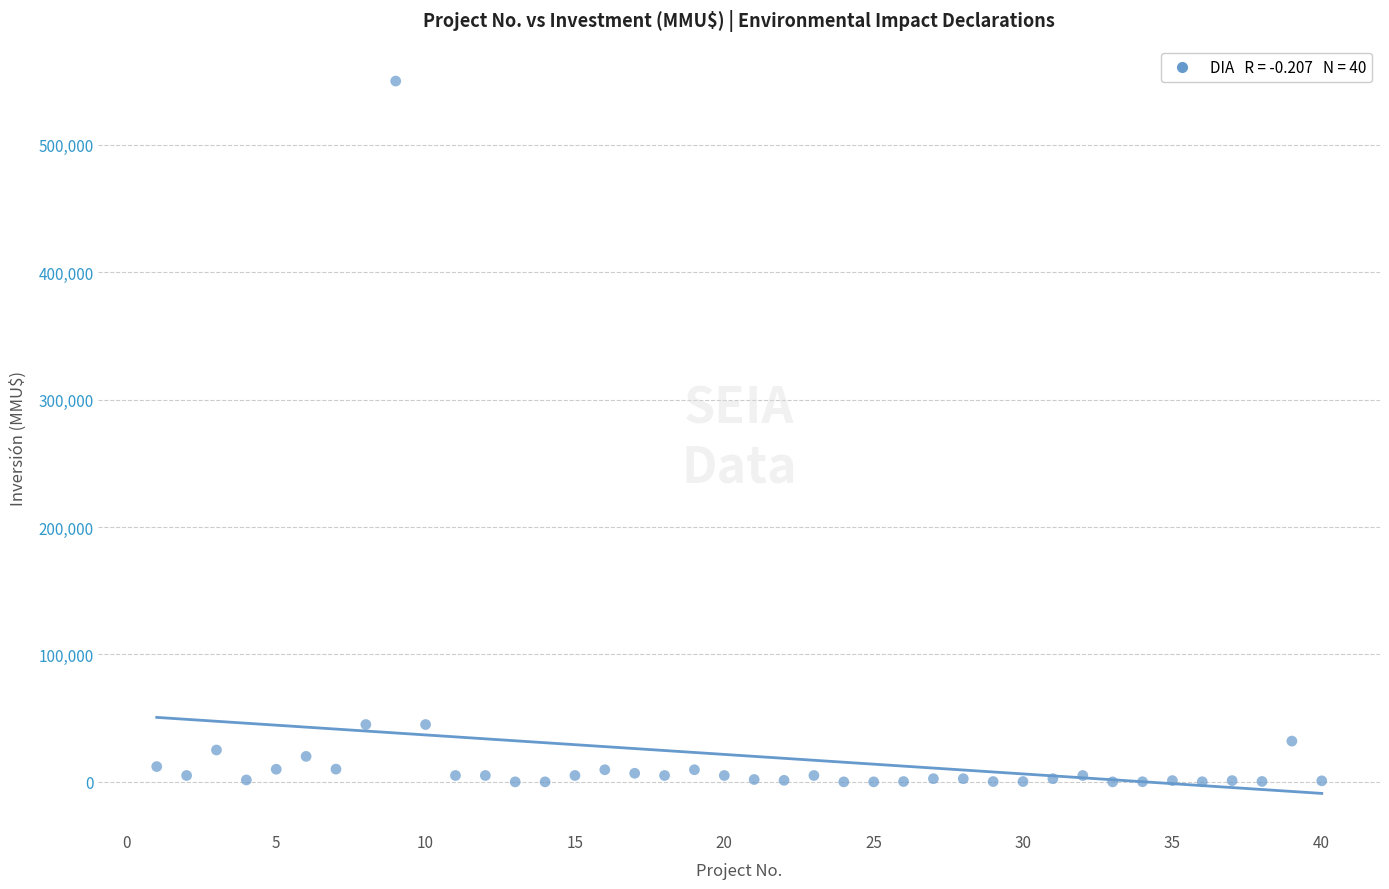

What is the range of Y values (max minus min)?

550000